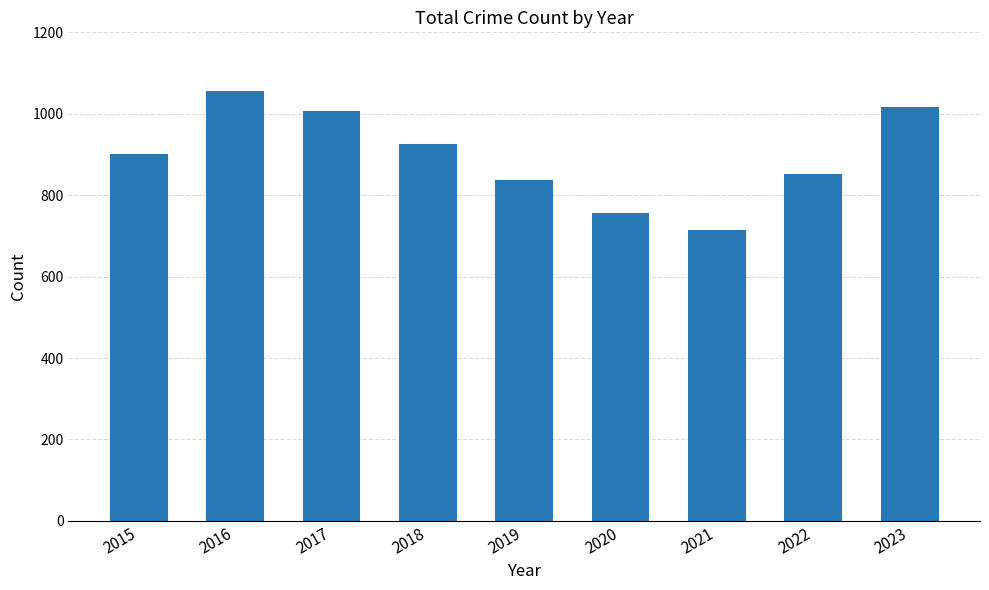

True or false: the data shows 516 at 2016.

False